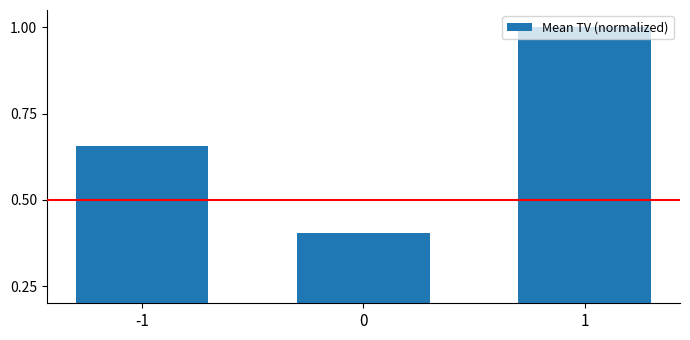

Is it true that the value at -1 is 0.4?

False